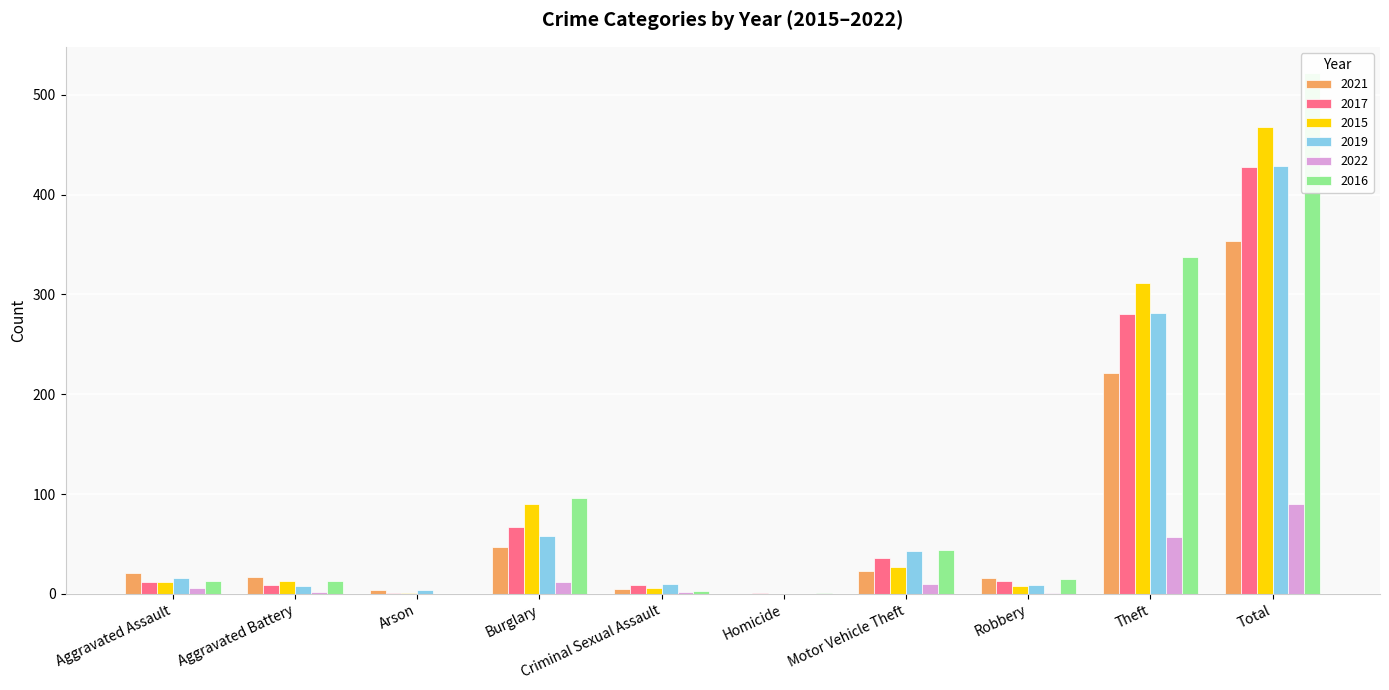

How many values in the 2022 series are below 6?

5